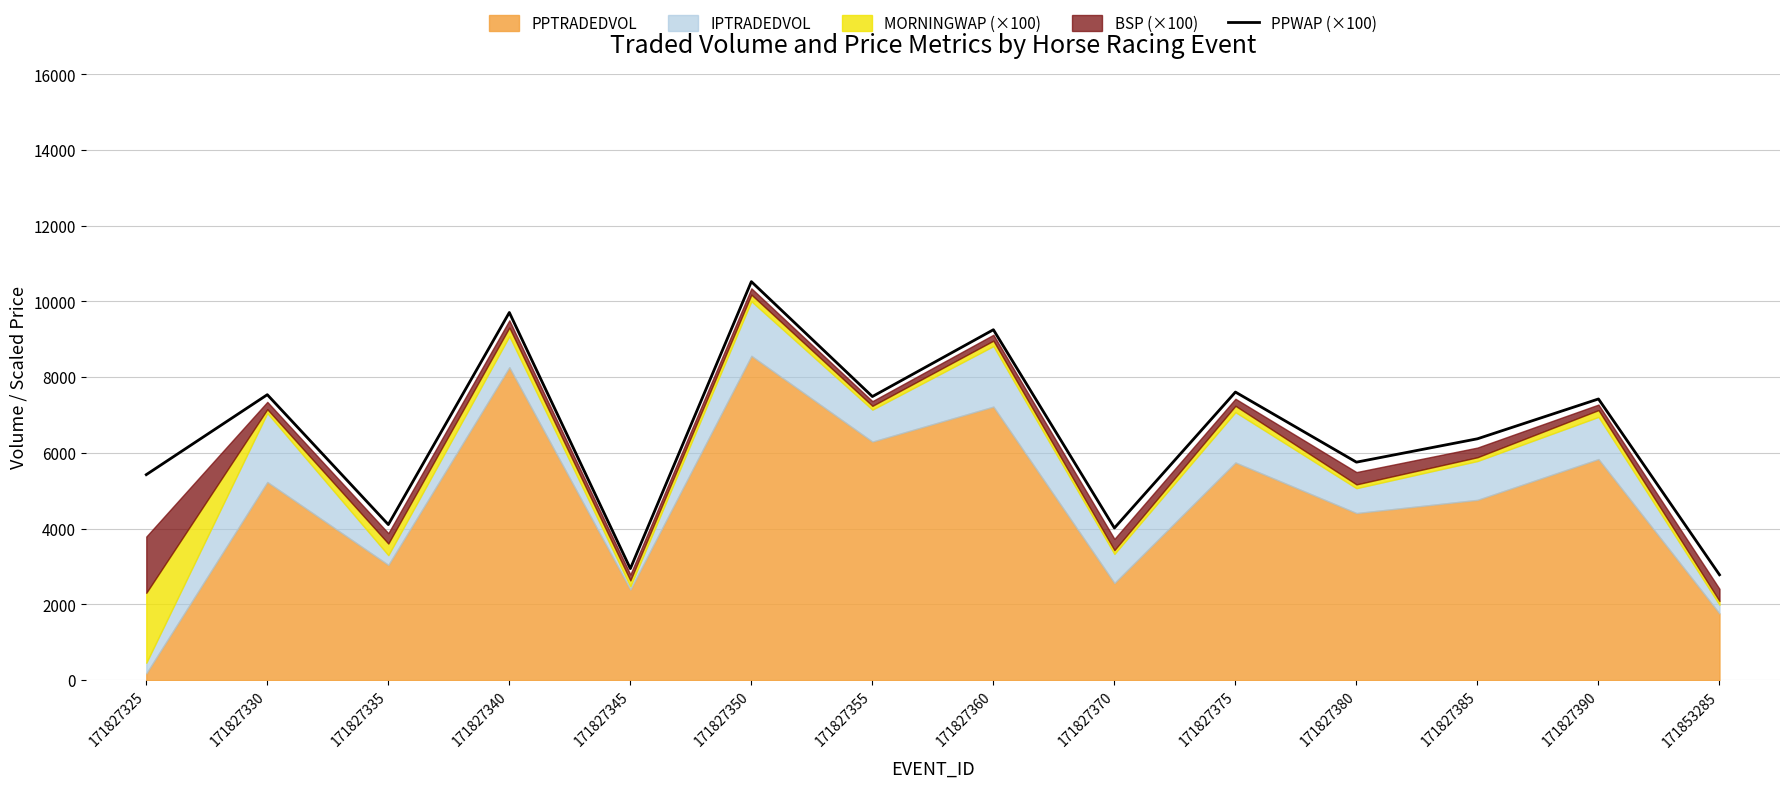

Is it true that the value at 171827325 is 5426.6?

True